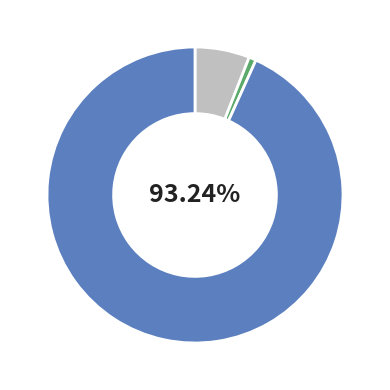

Count the number of slices in the pie.

3